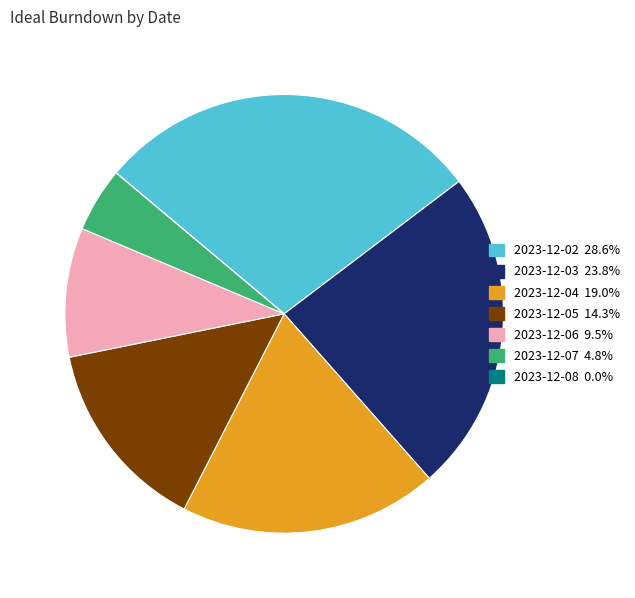

Which slice is the largest?

2023-12-02